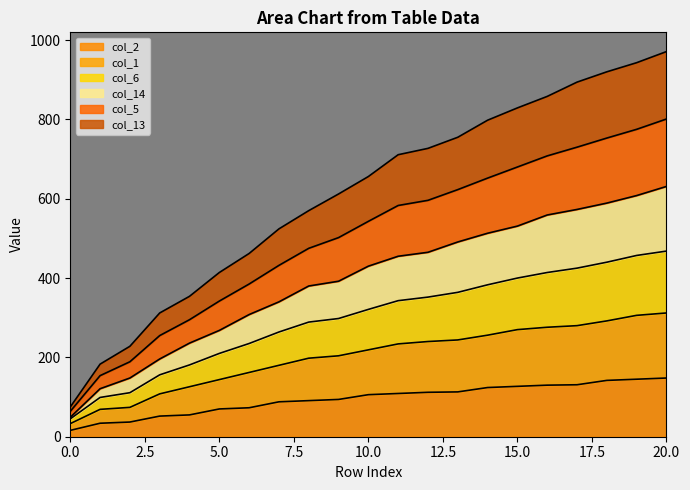

The col_1 series shows 36 at 1. True or false?

False